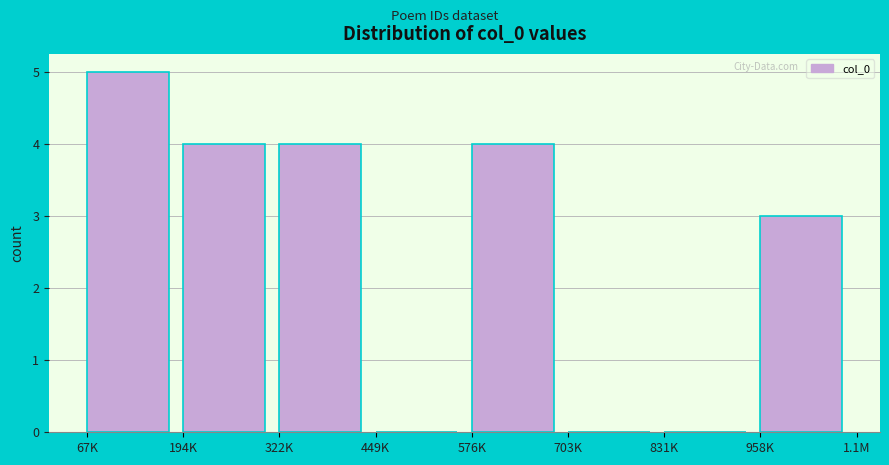

Reading left to right, extract all data points from this chart.

67K=5	194K=4	322K=4	449K=0	576K=4	703K=0	831K=0	958K=3